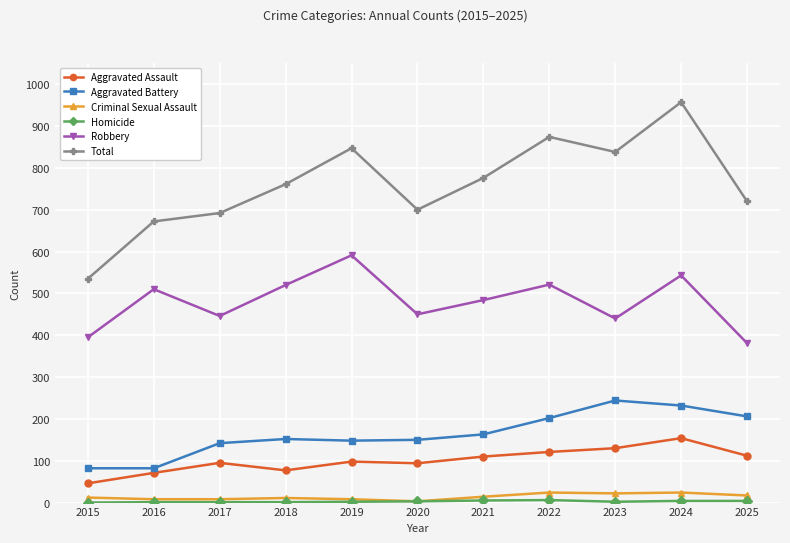

True or false: Criminal Sexual Assault and Total intersect in this chart.

False